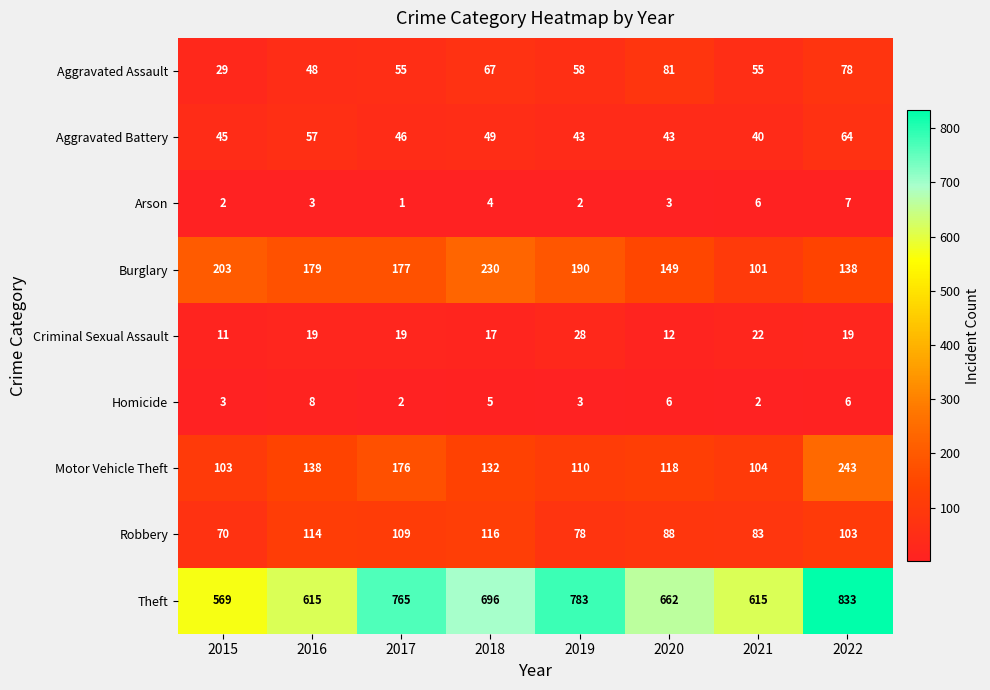

Which category has the lowest value across all series?

2017